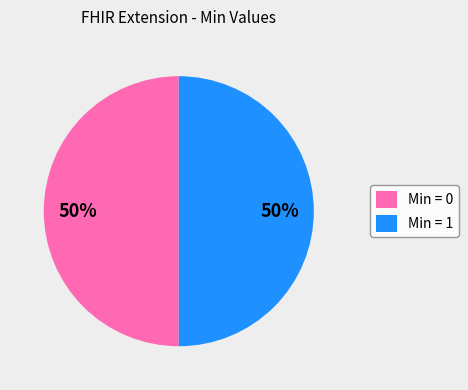

True or false: Min = 0 accounts for 50% of the total.

True